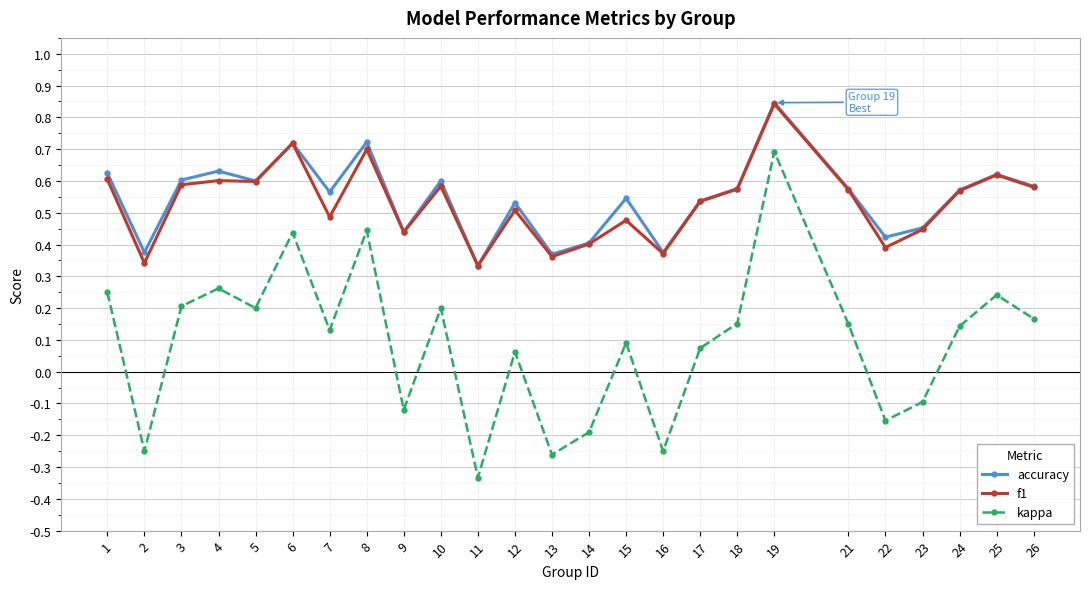

Is it true that accuracy equals 0.6 at 24?

True